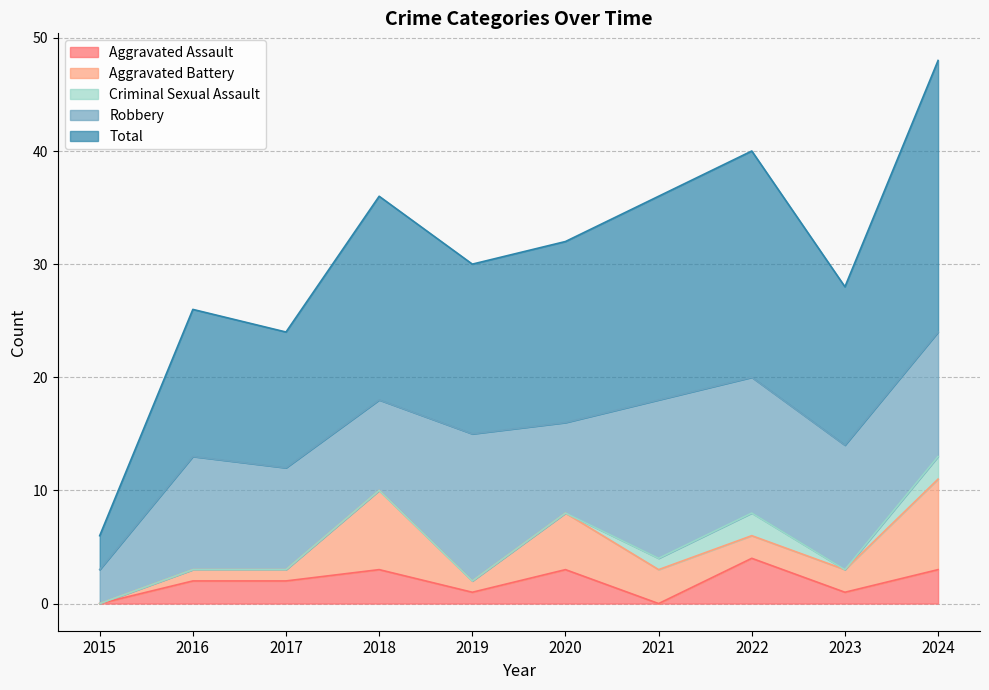

Where does the Robbery series first go above 11?

2019